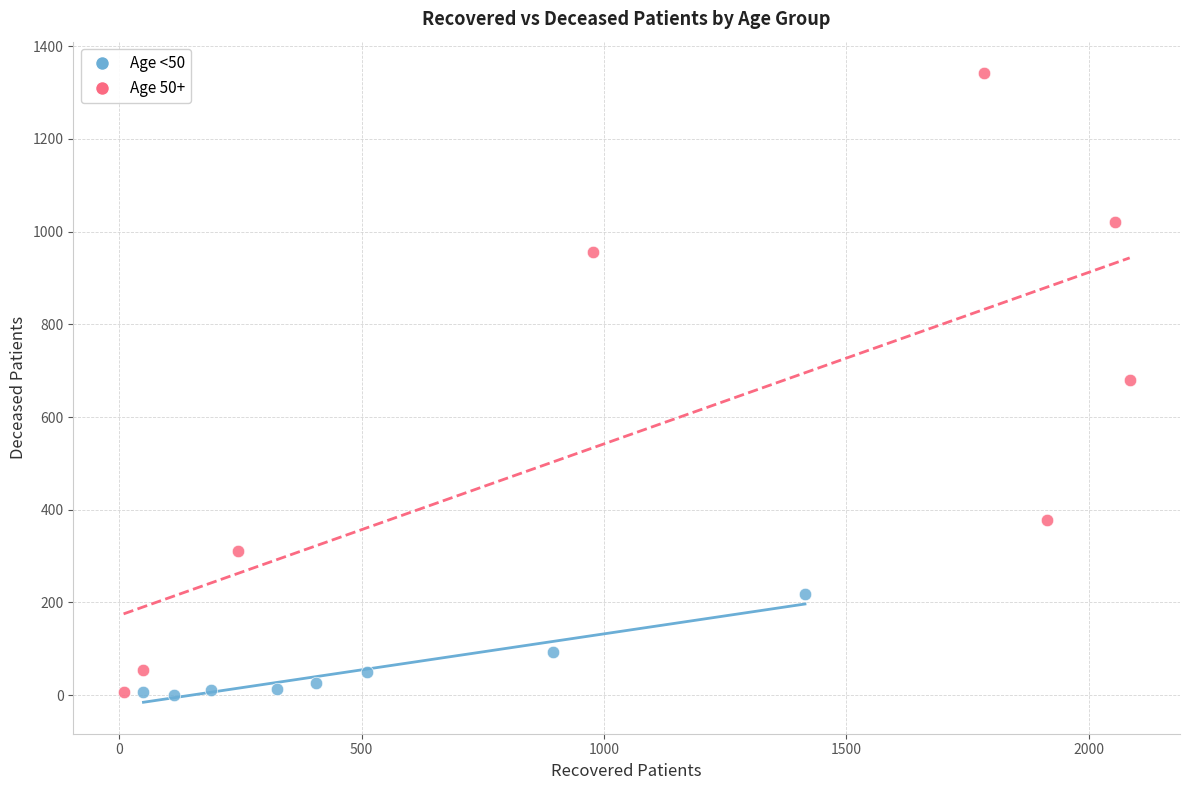

Which series contains the highest Y value?

Age 50+